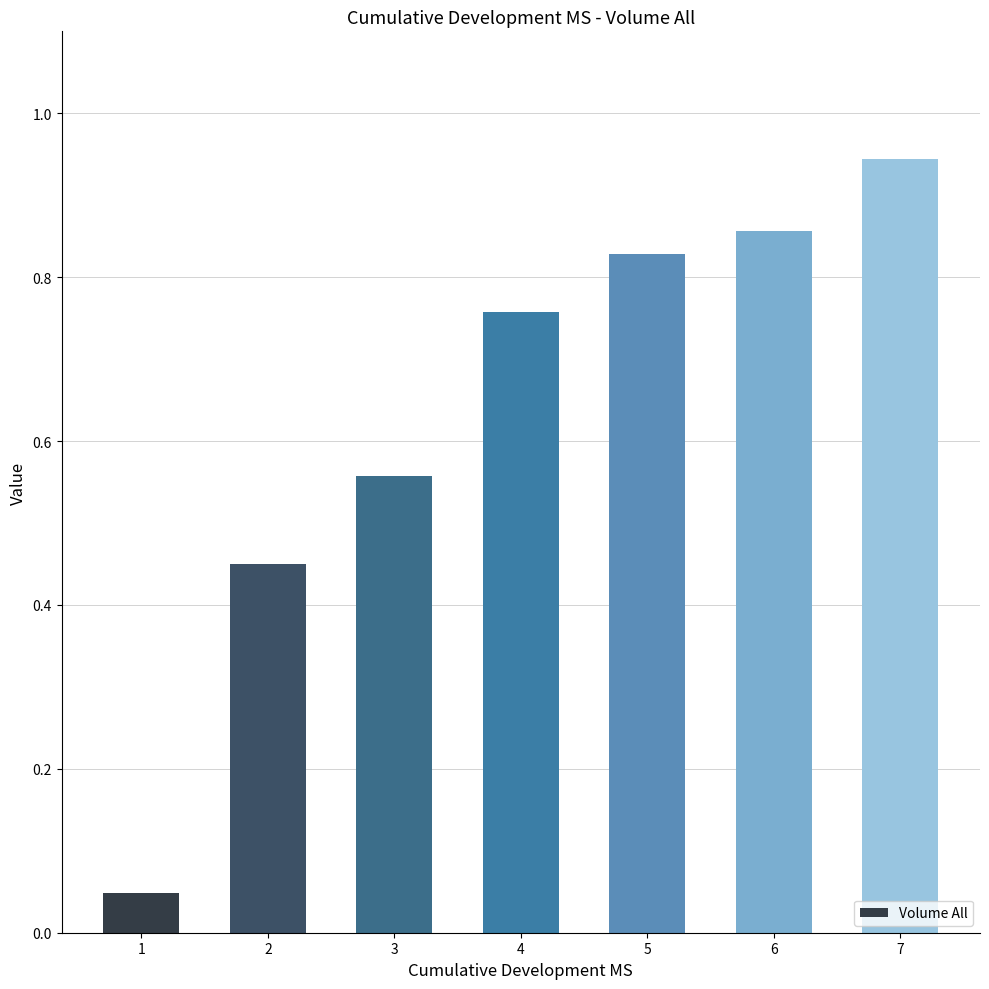

What is the sum of all values?

4.4